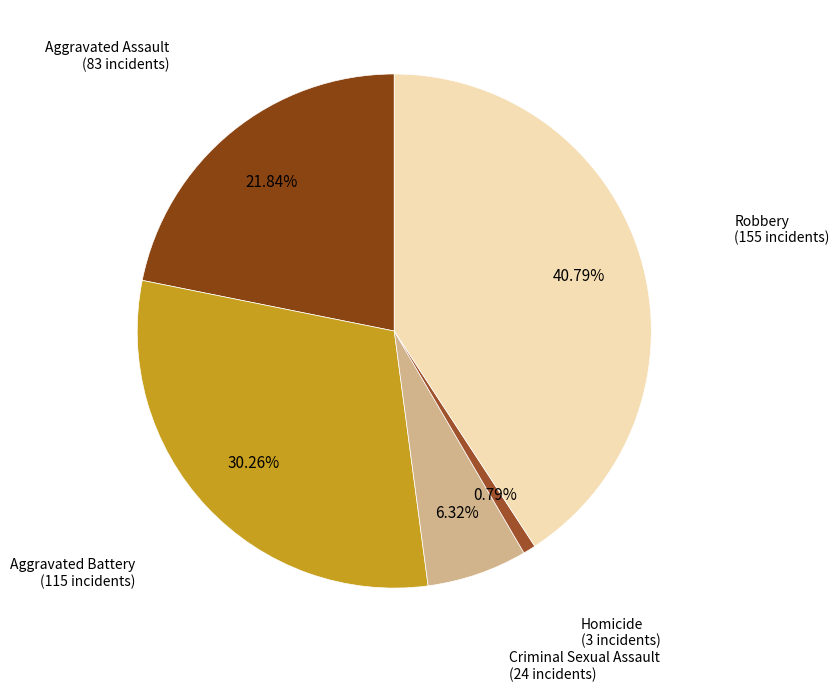

How many segments does this pie chart have?

5